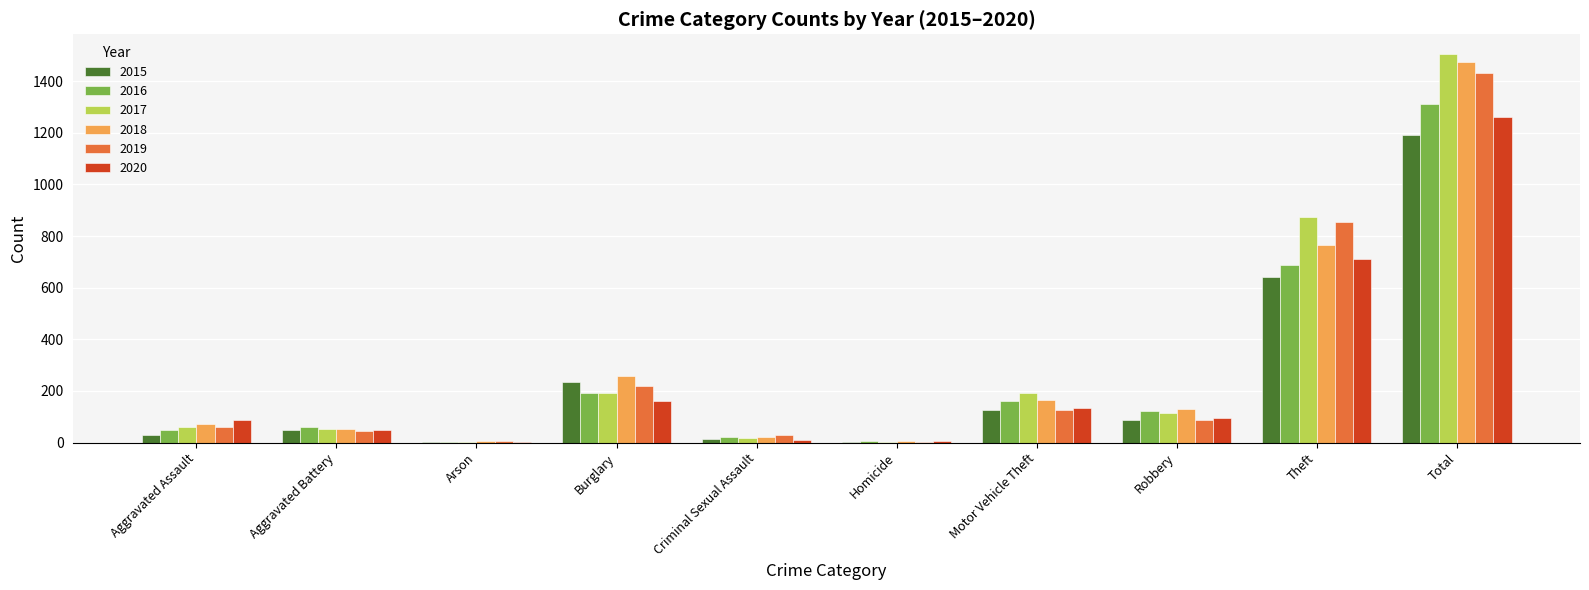

Which label corresponds to the largest value in the chart?

Total